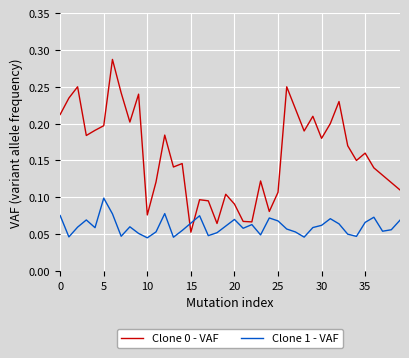

True or false: Clone 0 - VAF and Clone 1 - VAF intersect in this chart.

True